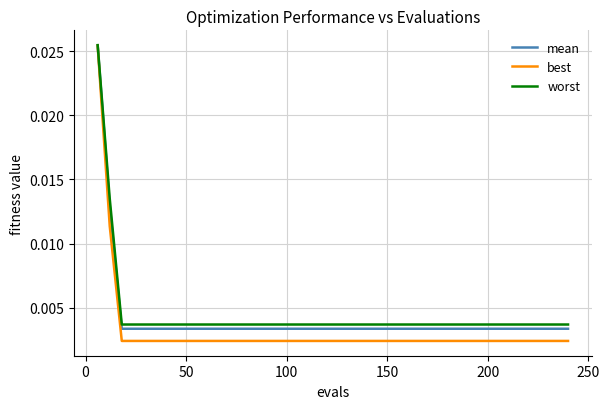

Which series has the largest range (max minus min)?

best